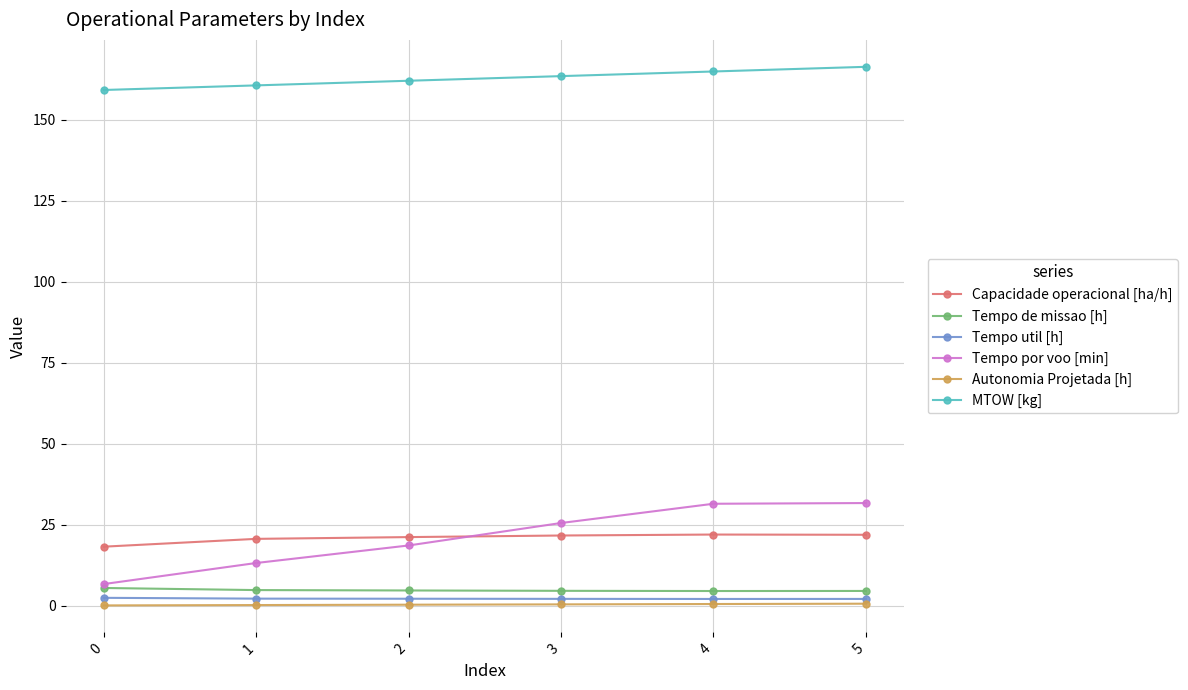

True or false: Tempo de missao [h] and MTOW [kg] intersect in this chart.

False